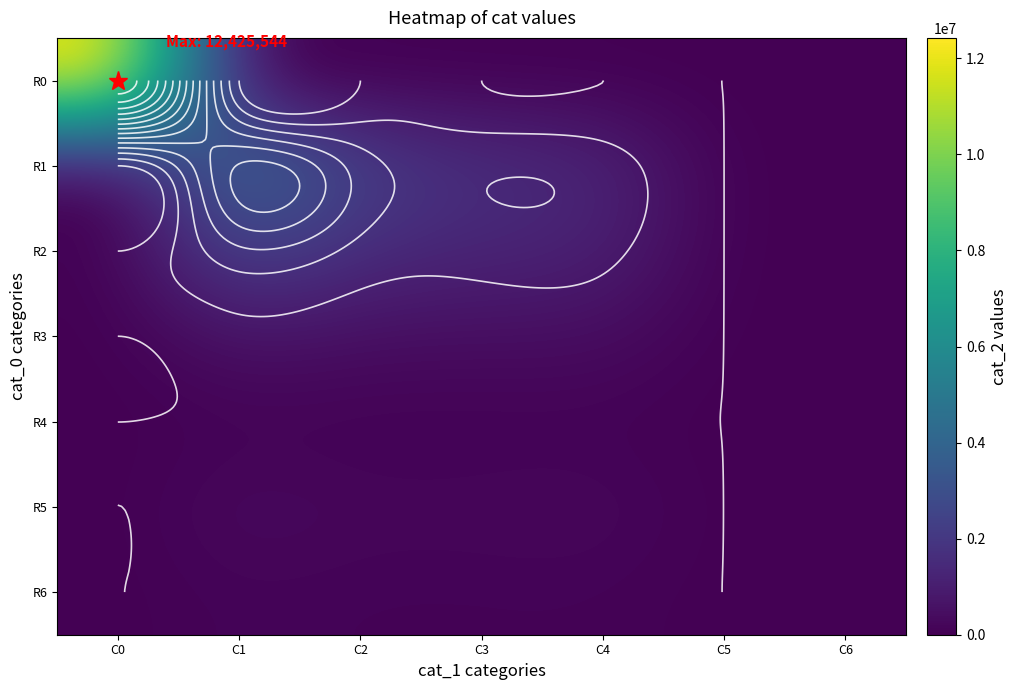

What is the sum of all R2 values?

6423521